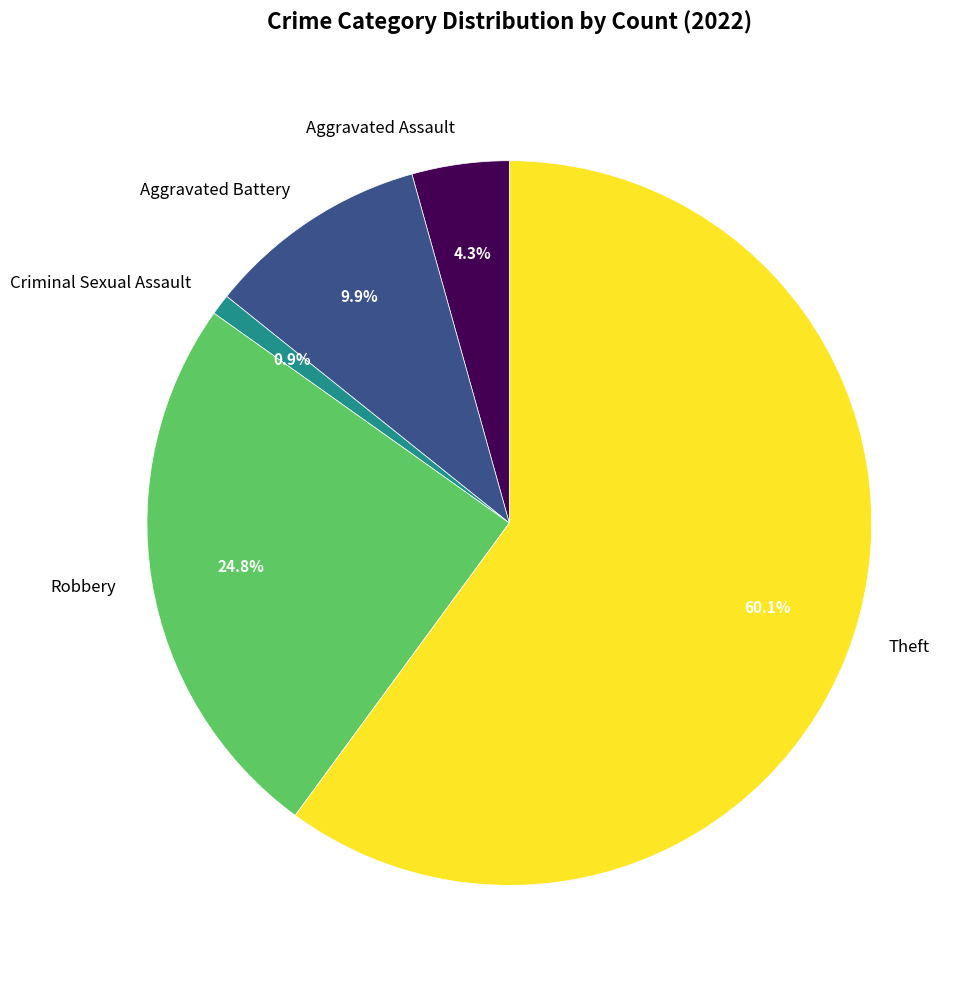

Which slice is the largest?

Theft